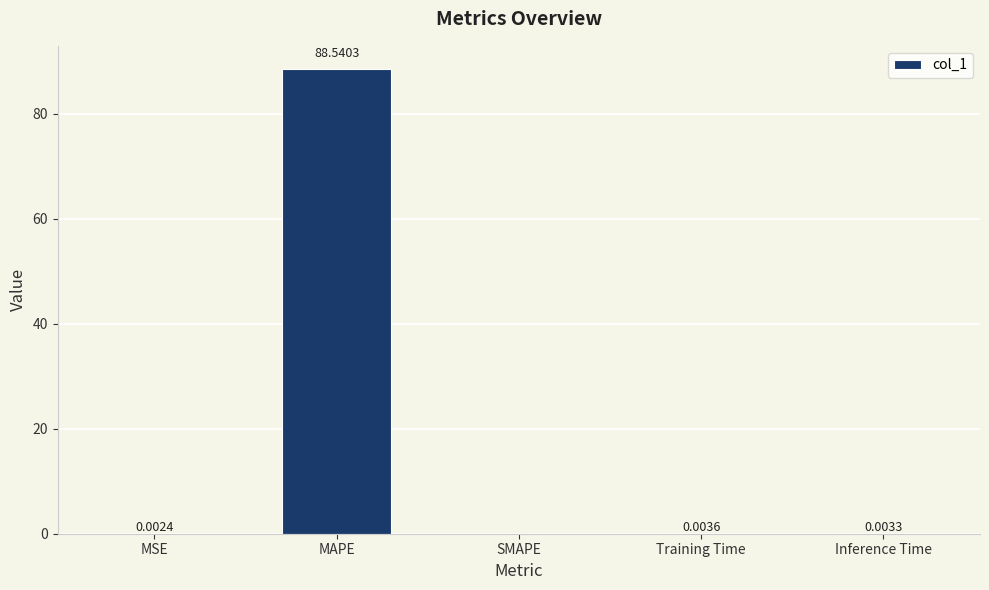

What is the change in value from MAPE to Training Time?

-88.5